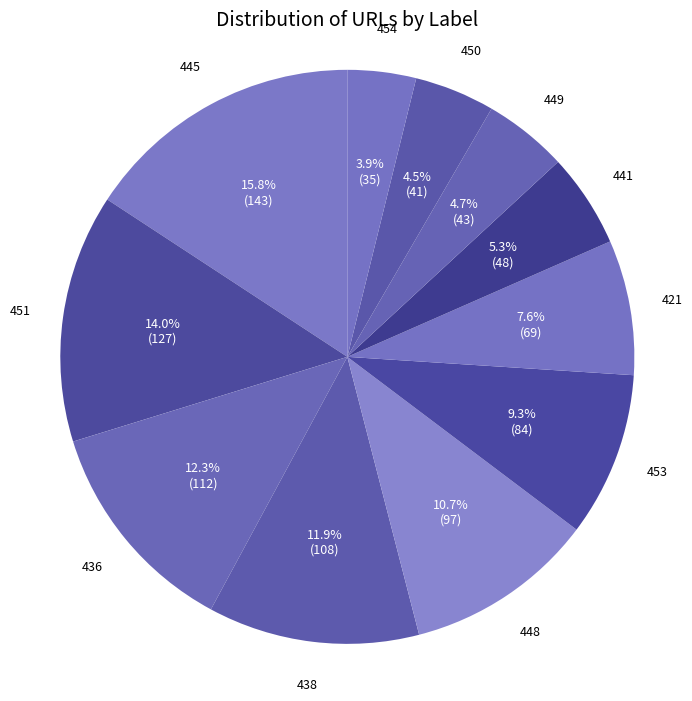

To the nearest percent, what portion does 445 represent?

16%